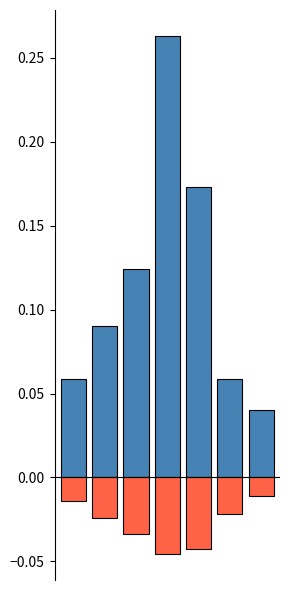

Reading left to right, what are all the values shown in this chart?

Severe Injury: 0.1	0.1	0.1	0.3	0.2	0.1	0.0
Death: -0.0	-0.0	-0.0	-0.0	-0.0	-0.0	-0.0